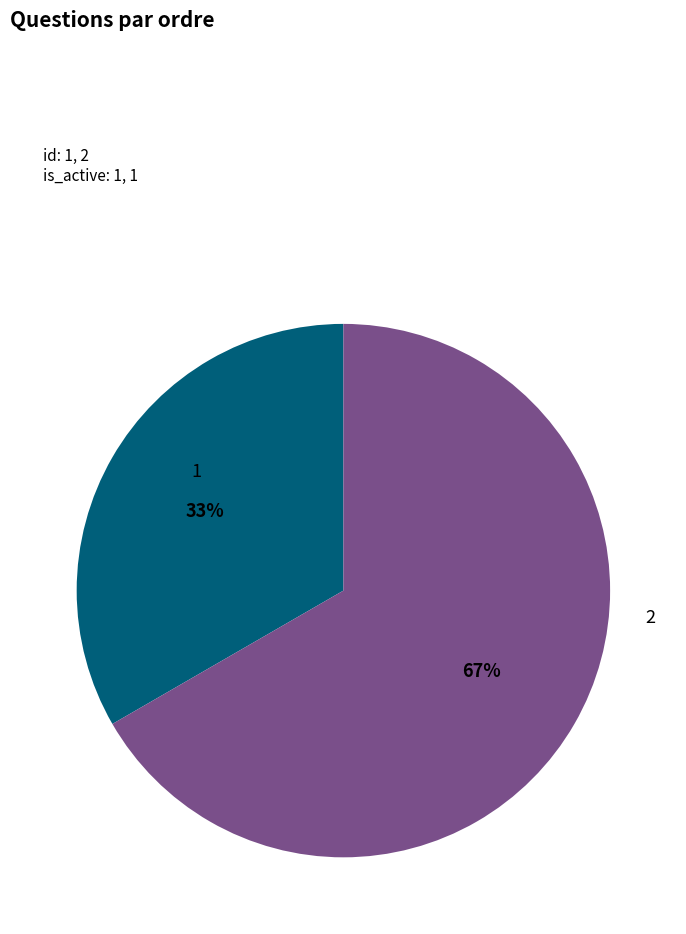

What is the ratio of the value at 2 to the value at 1?

2.0